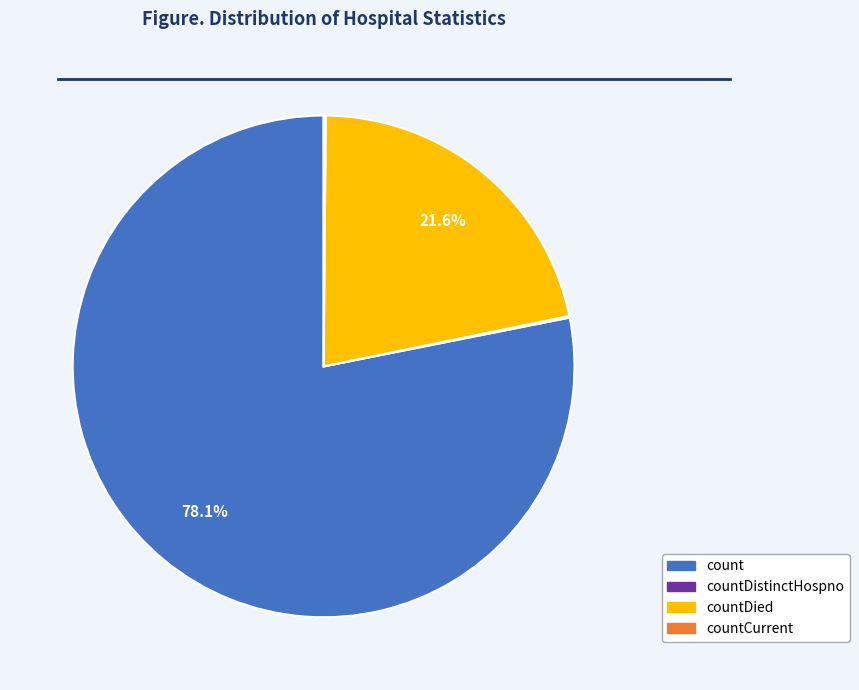

Which slice is the largest?

count